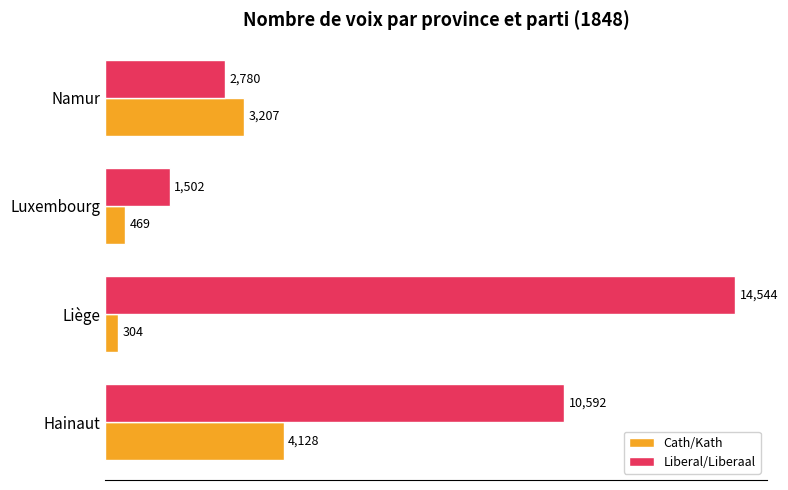

At which label is Liberal/Liberaal closest to 8023?

Hainaut